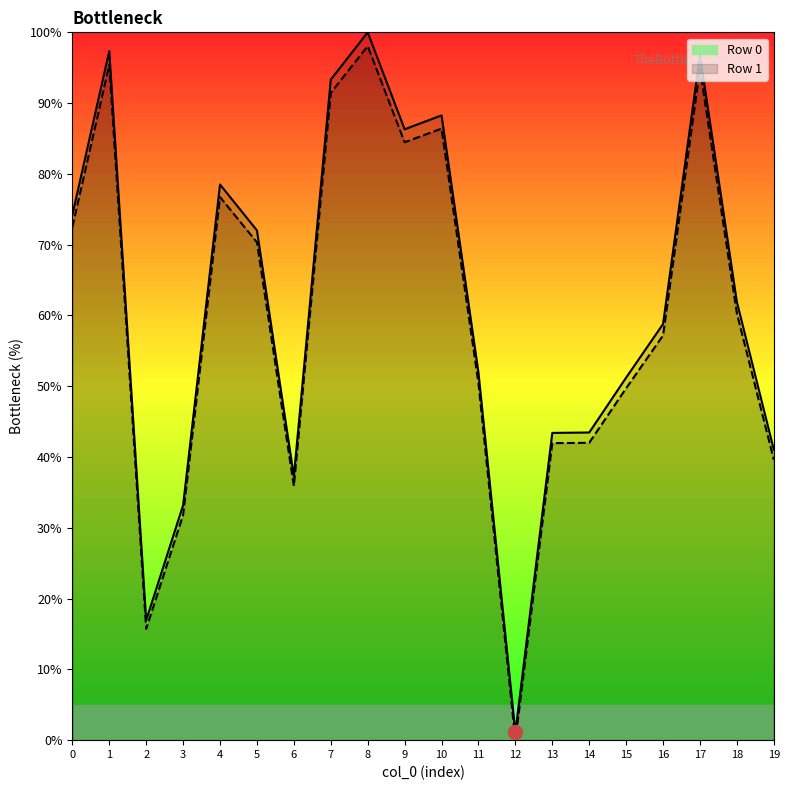

Which category has the lowest value across all series?

12